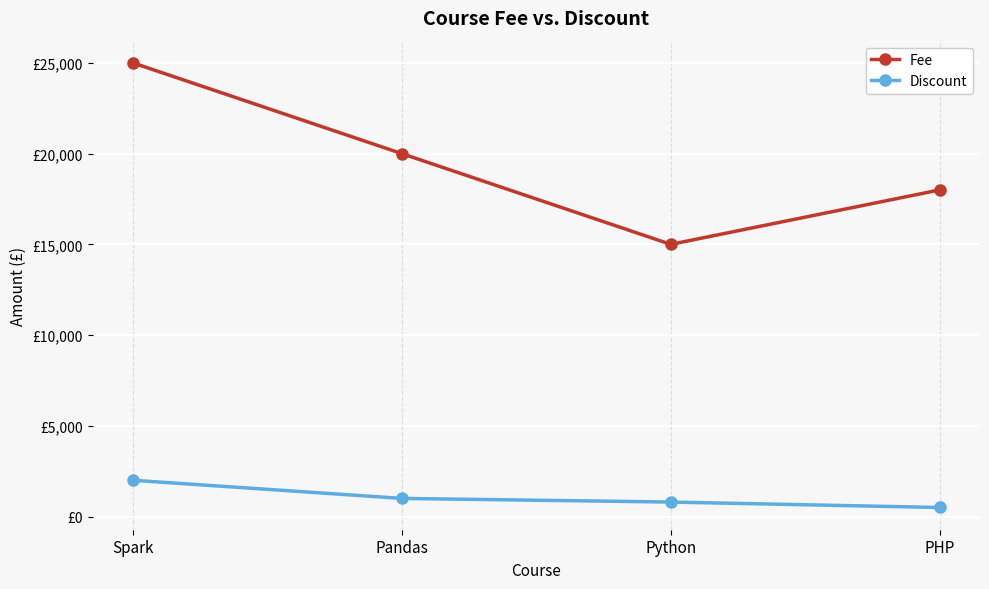

List the labels in order of Fee value, largest first.

Spark, Pandas, PHP, Python